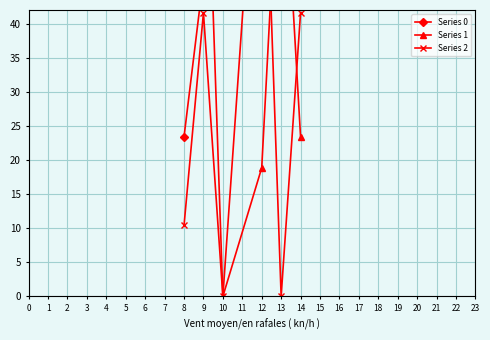

Which series has the widest spread of values?

Series 1